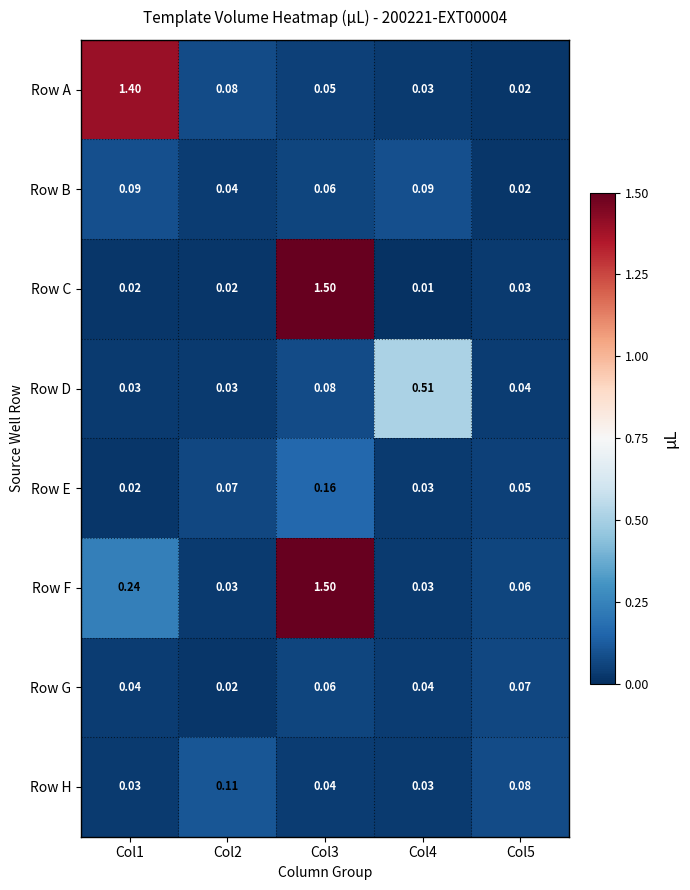

Which series has the largest total across all categories?

Row F